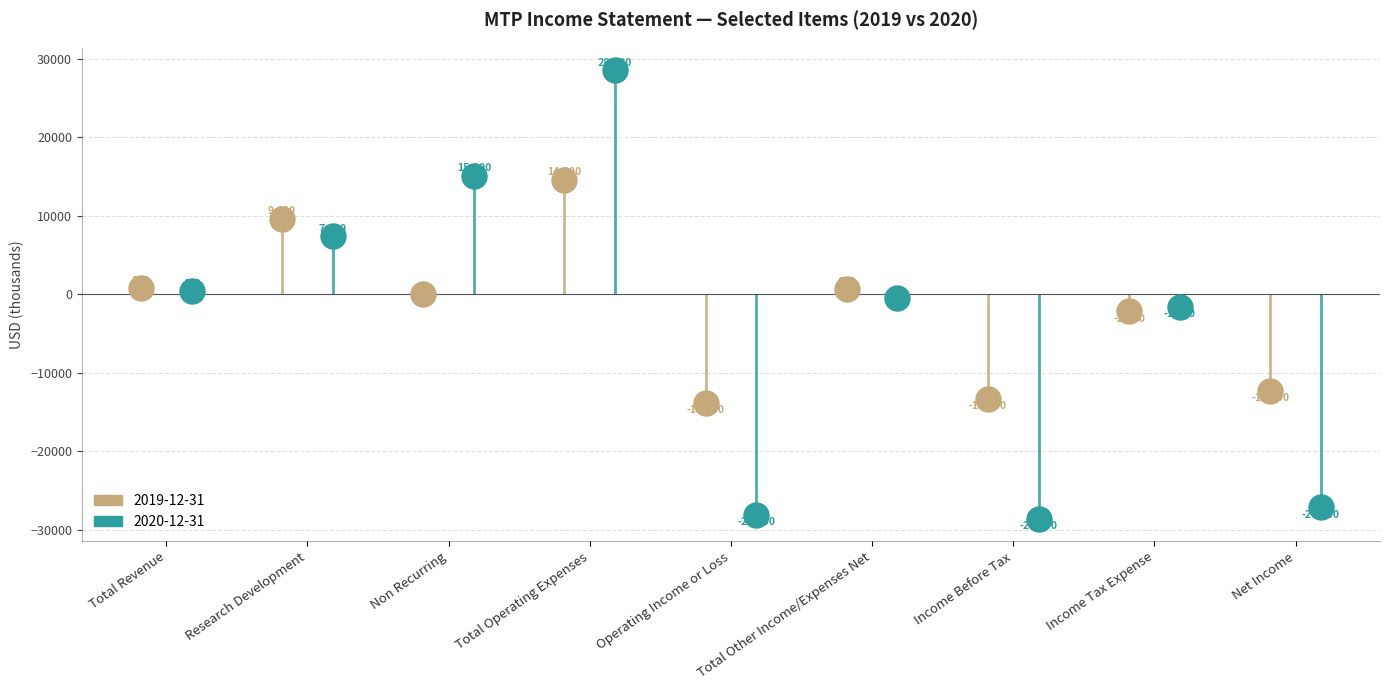

Rank the categories by 2019-12-31 value from lowest to highest.

Operating Income or Loss, Income Before Tax, Net Income, Income Tax Expense, Non Recurring, Total Other Income/Expenses Net, Total Revenue, Research Development, Total Operating Expenses